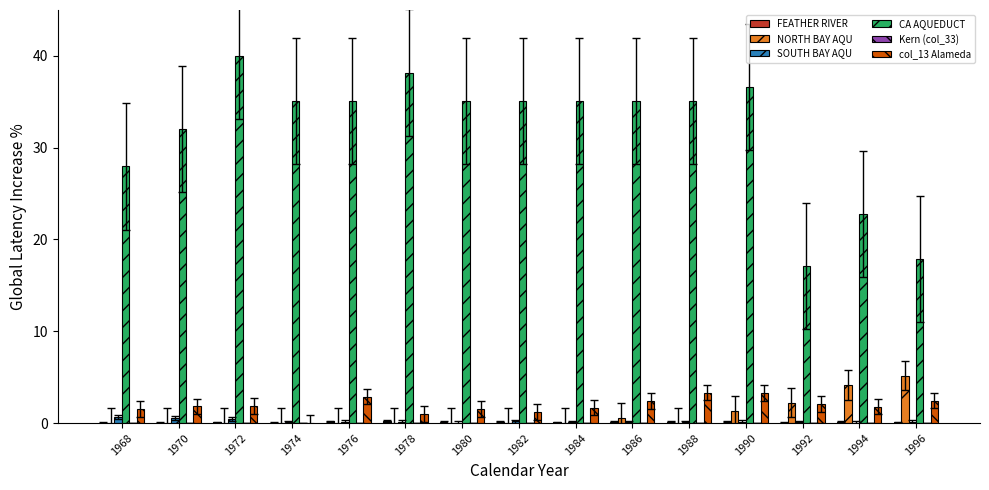

The CA AQUEDUCT series shows 17.1 at 1992. True or false?

True